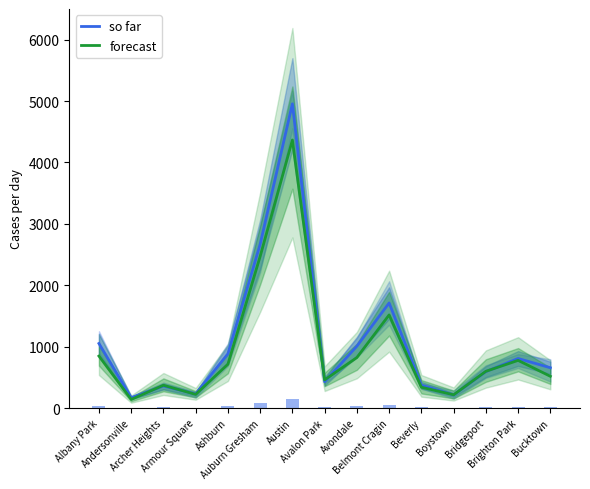

Reading right to left, transcribe all the data shown in this chart.

so far: Bucktown=656.0	Brighton Park=807.0	Bridgeport=593.0	Boystown=213.0	Beverly=372.0	Belmont Cragin=1711.2	Avondale=1007.5	Avalon Park=428.2	Austin=4955.8	Auburn Gresham=2667.8	Ashburn=883.2	Armour Square=229.0	Archer Heights=358.8	Andersonville=167.0	Albany Park=1051.2
forecast: Bucktown=517.0	Brighton Park=776.0	Bridgeport=598.0	Boystown=215.5	Beverly=339.0	Belmont Cragin=1516.5	Avondale=822.5	Avalon Park=458.5	Austin=4366.0	Auburn Gresham=2470.0	Ashburn=713.0	Armour Square=222.0	Archer Heights=371.0	Andersonville=140.0	Albany Park=846.5